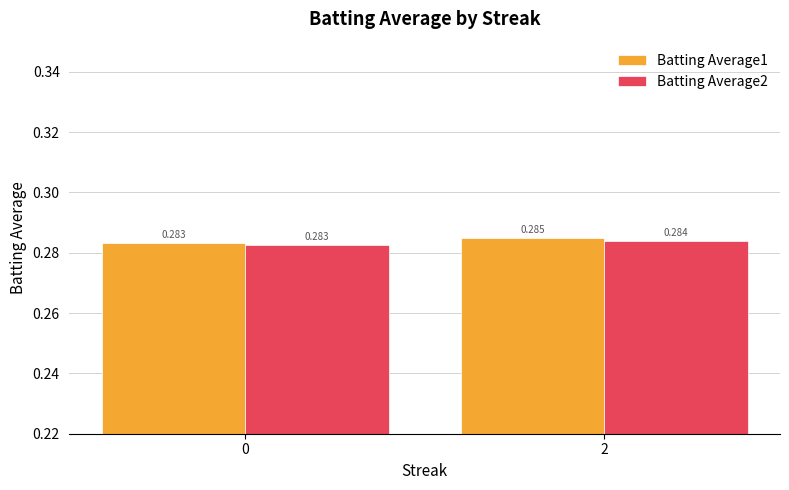

Does the chart contain stacked bars?

No